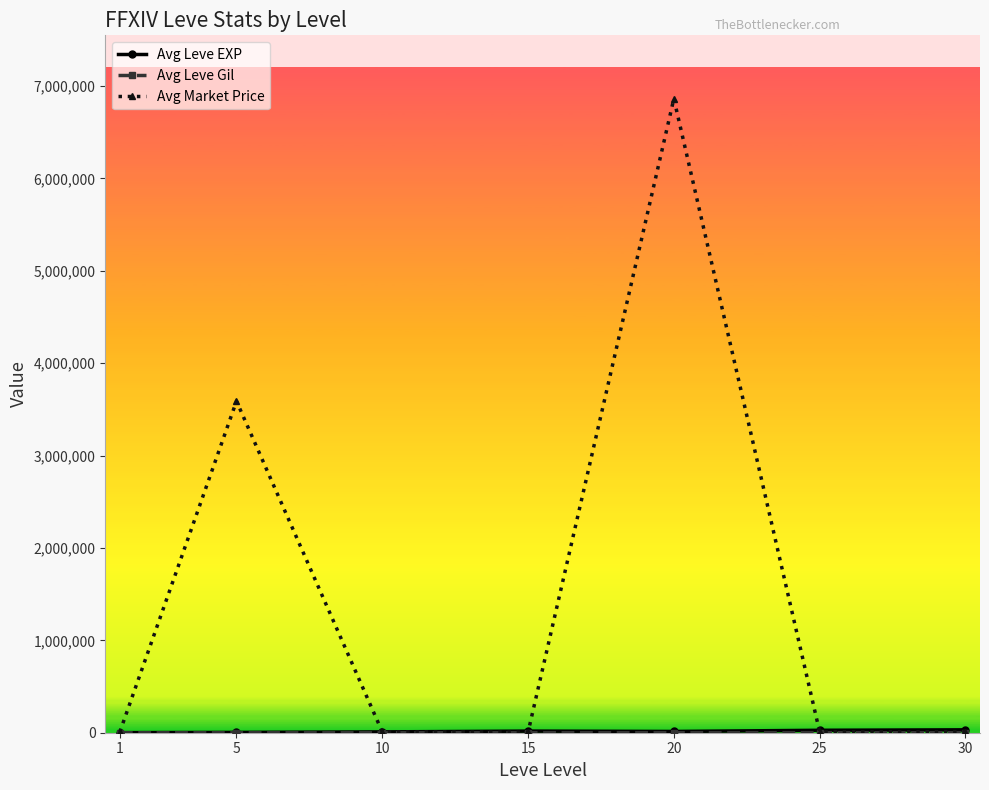

At which category is the sum across all series the highest?

20